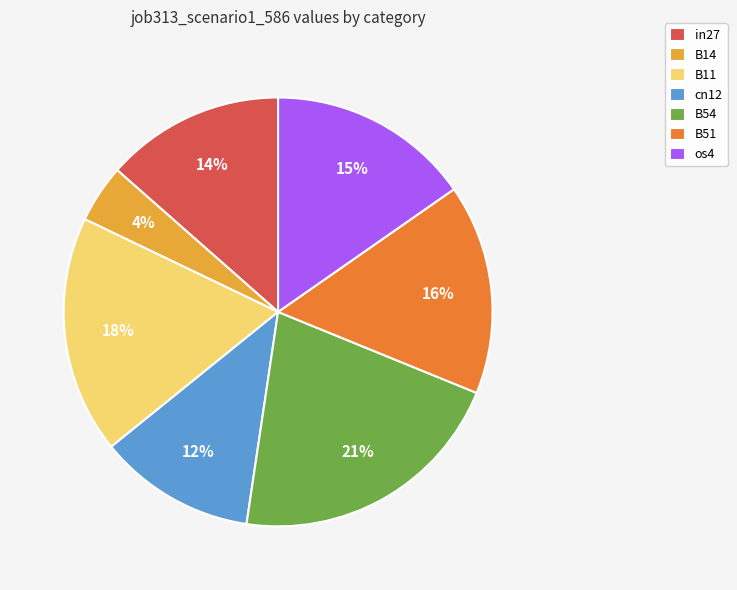

Is in27 the majority of the pie?

No